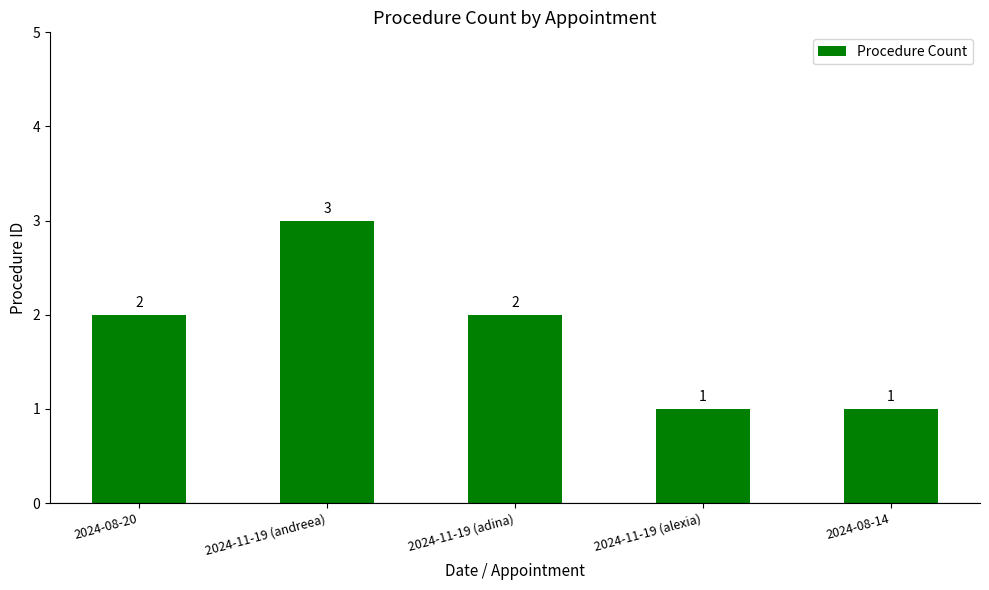

What position from the left is 2024-08-14?

5